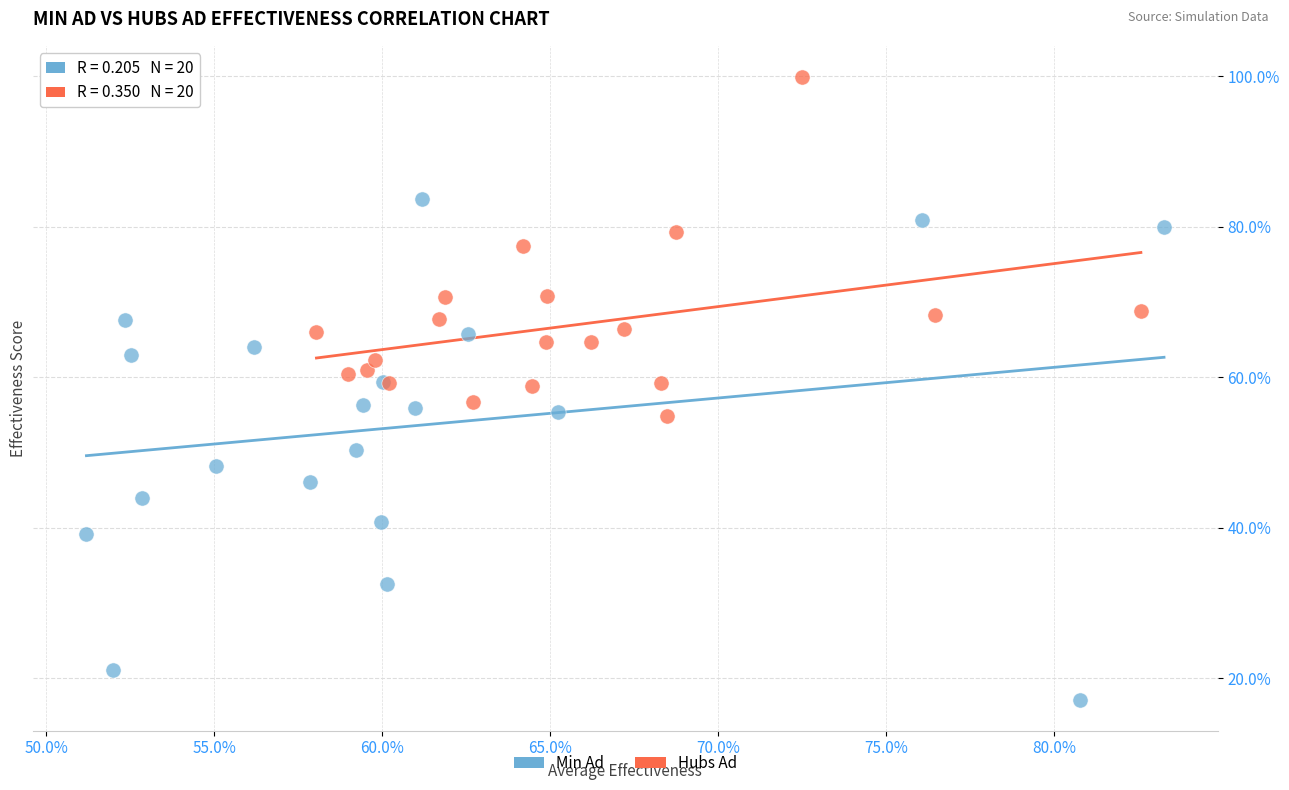

What are all the series names shown in the legend?

Min Ad, Hubs Ad